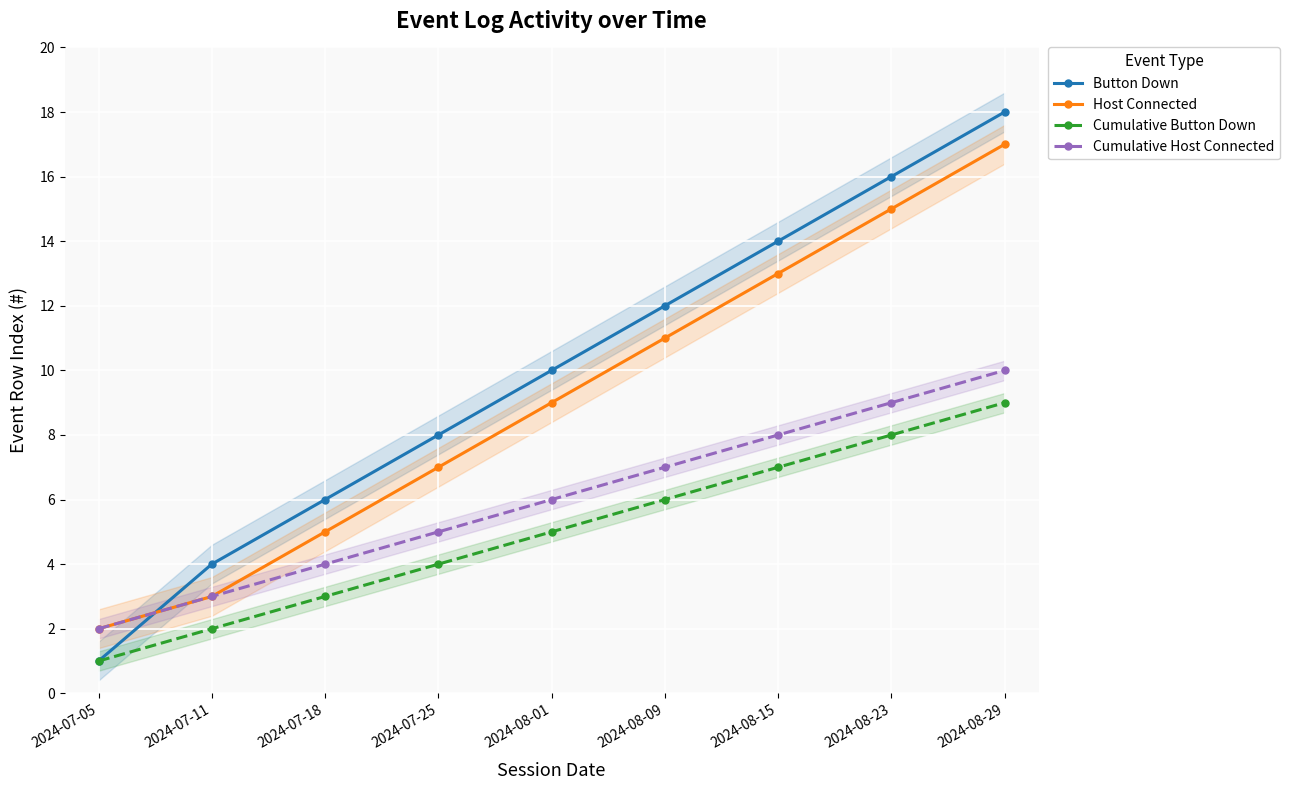

The value of Cumulative Host Connected at 2024-07-25 is 2. True or false?

False